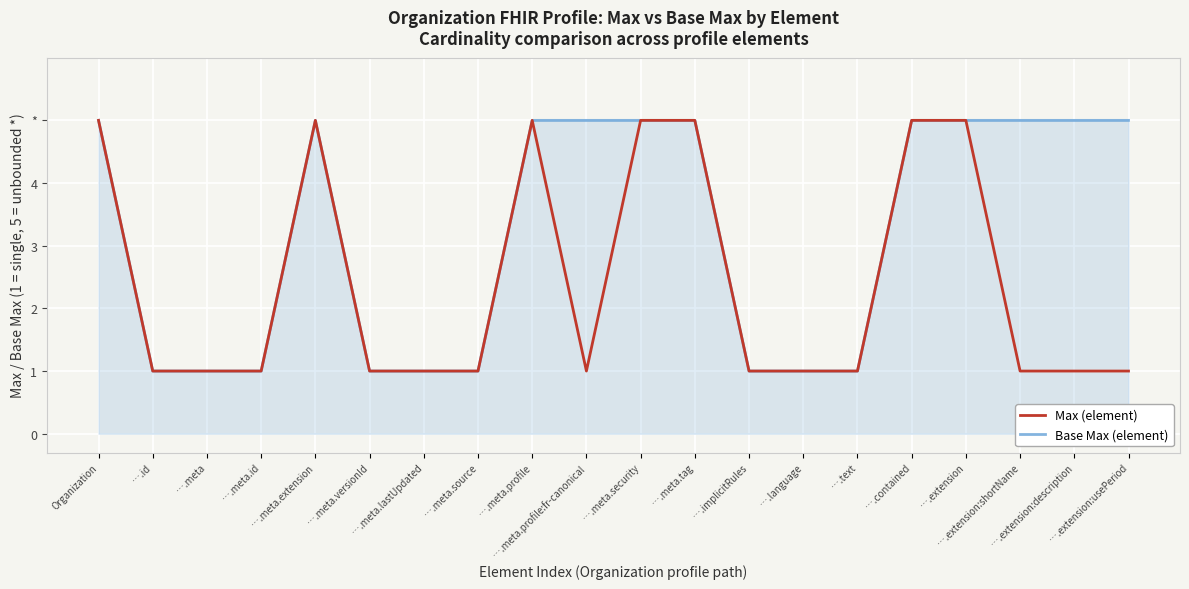

True or false: Max (element) and Base Max (element) cross at least once.

False